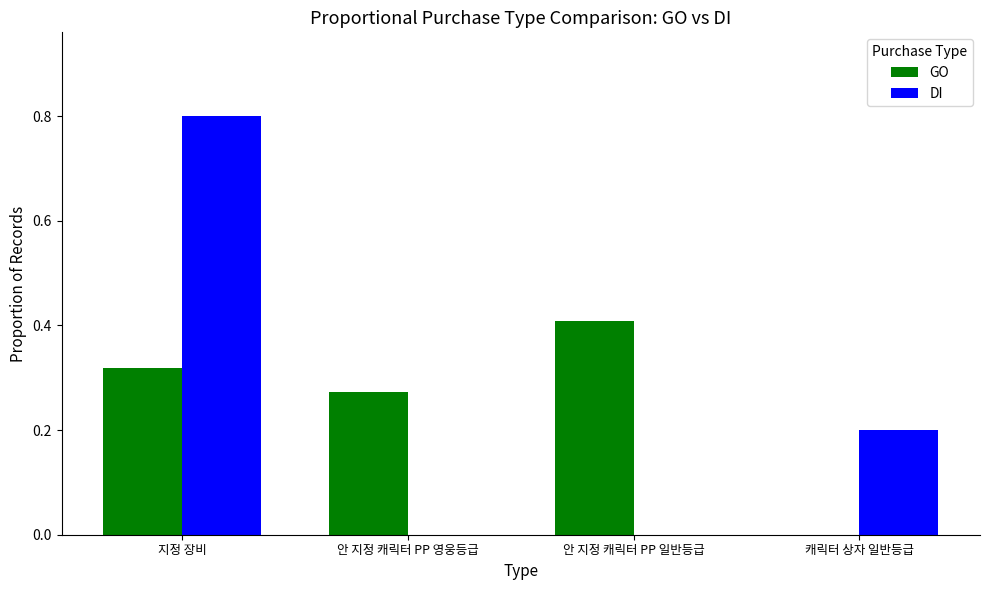

Count the number of data series in this chart.

2